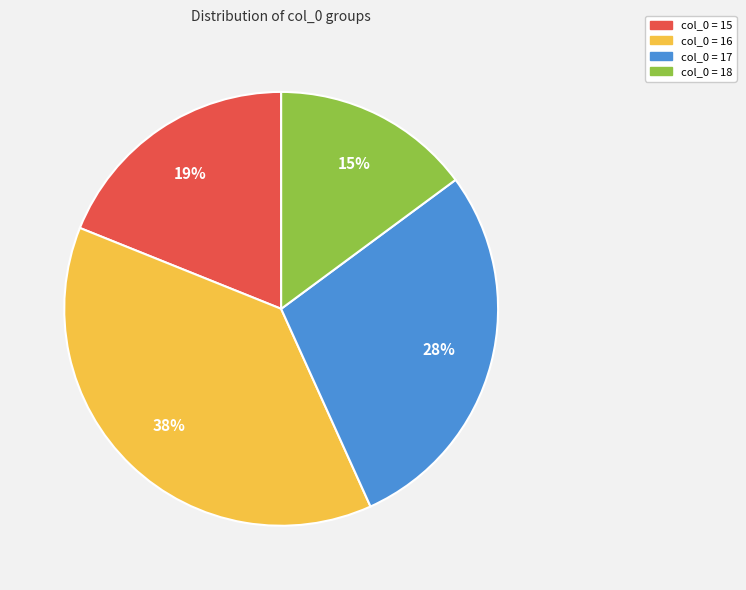

Is there any slice that represents more than half of the pie?

No